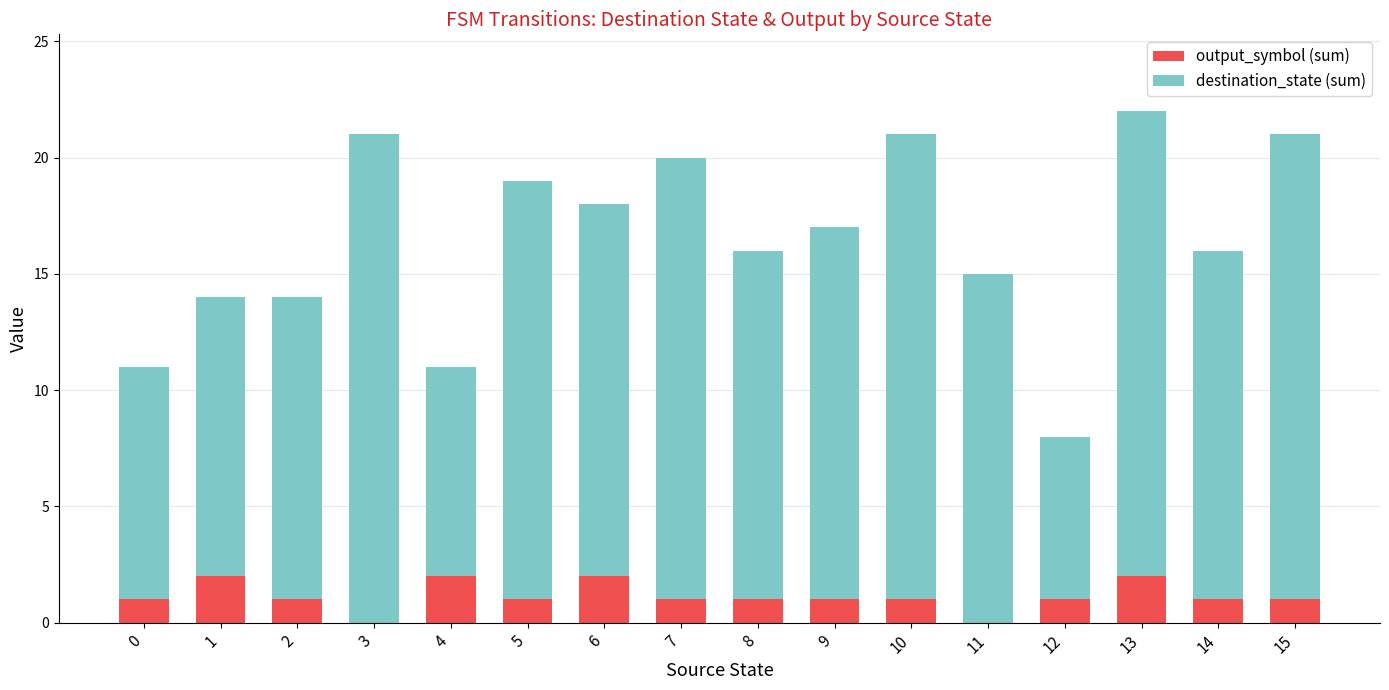

What is the sum of all output_symbol (sum) values?

18